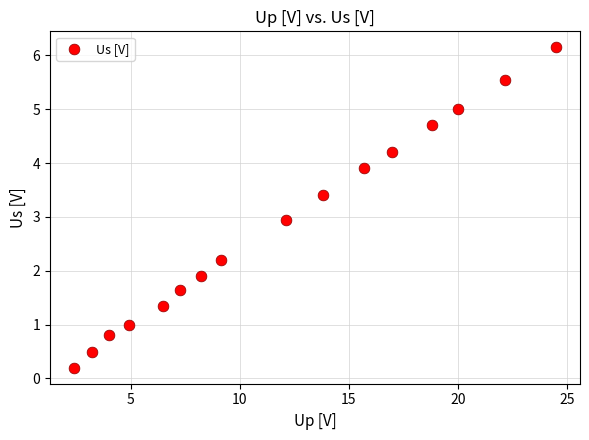

What is the range of X values (max minus min)?

22.1